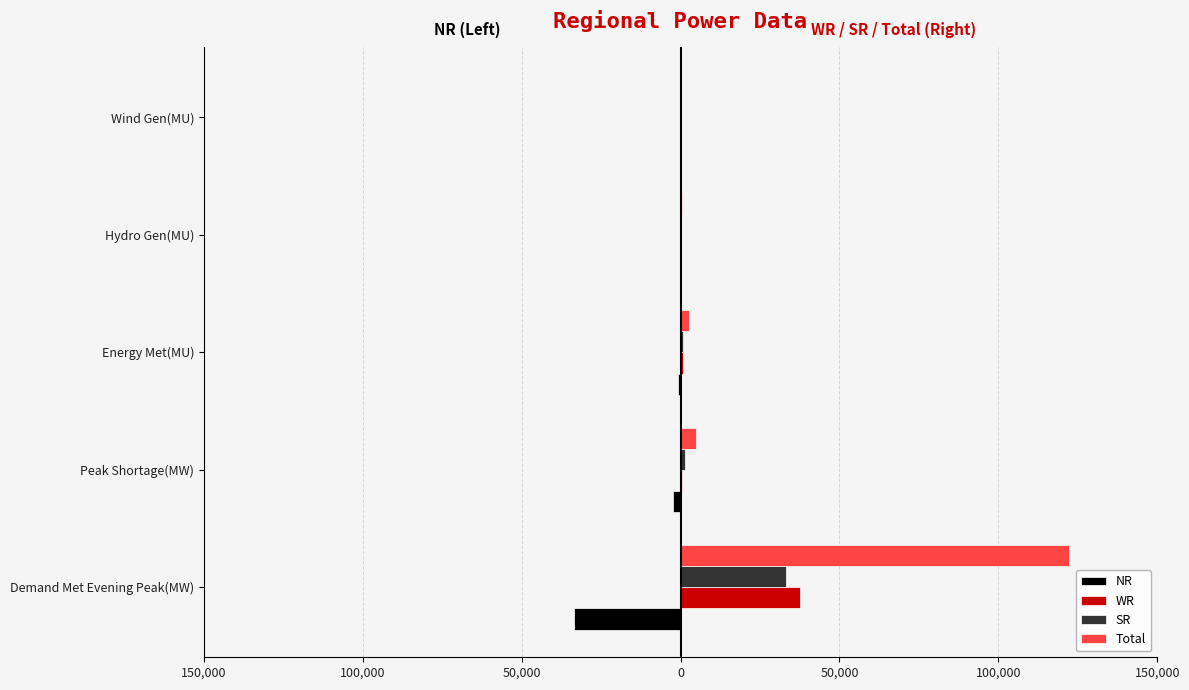

What is the difference between the second highest and second lowest values in the Total series?

4512